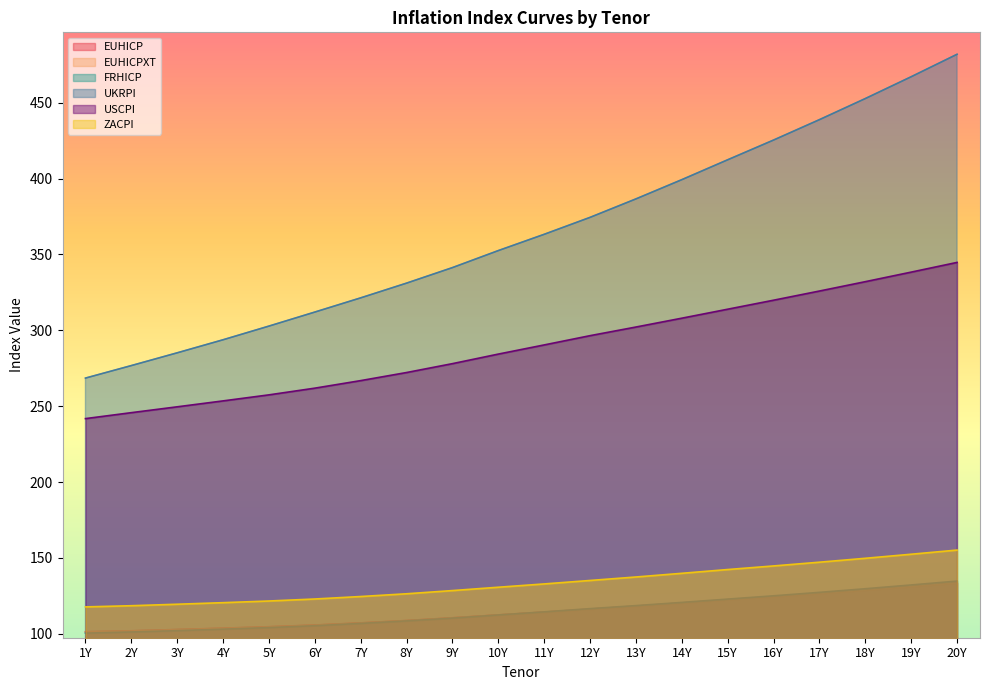

Is the value of UKRPI at 12Y greater than the value of FRHICP at 14Y?

Yes